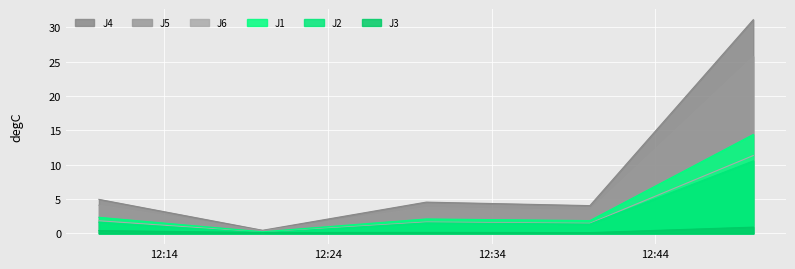

Which series has the largest range (max minus min)?

J4